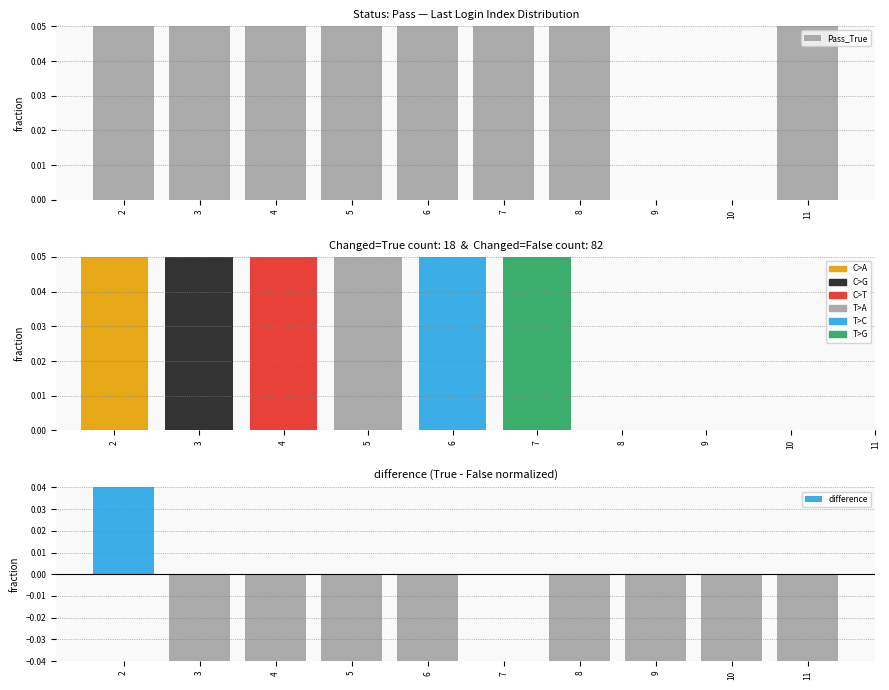

Which category has the highest value in the difference series?

2